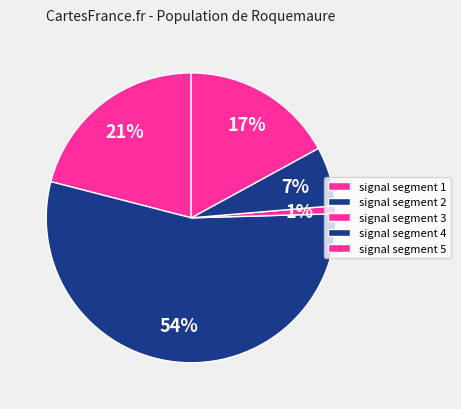

The signal segment 3 slice represents 6% of the pie. True or false?

False